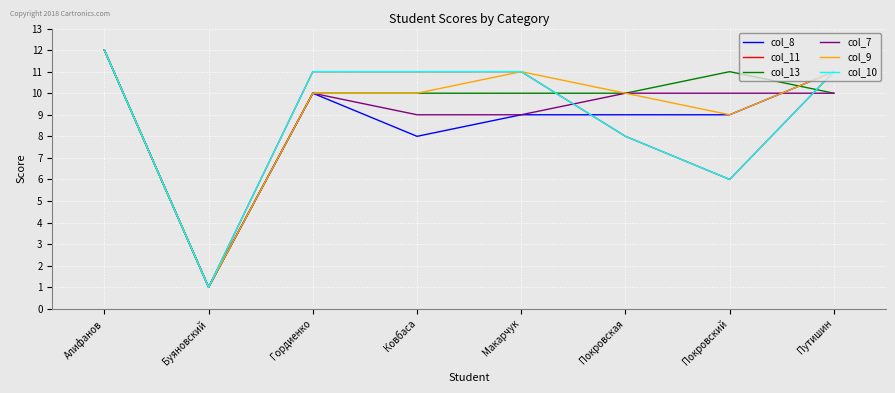

At which category does col_8 reach its first local valley?

Буяновский